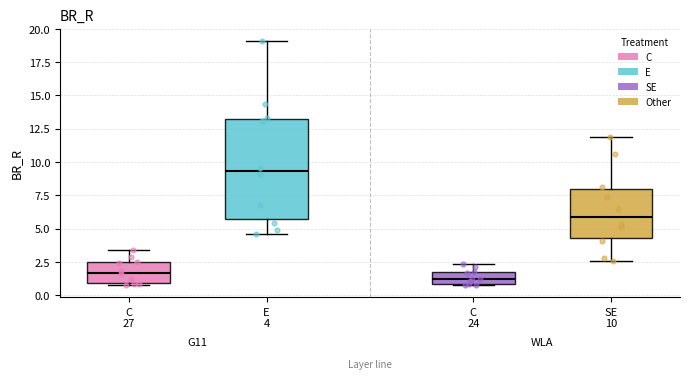

Comparing the boxes themselves (not the whiskers), which one is the tallest?

E 4